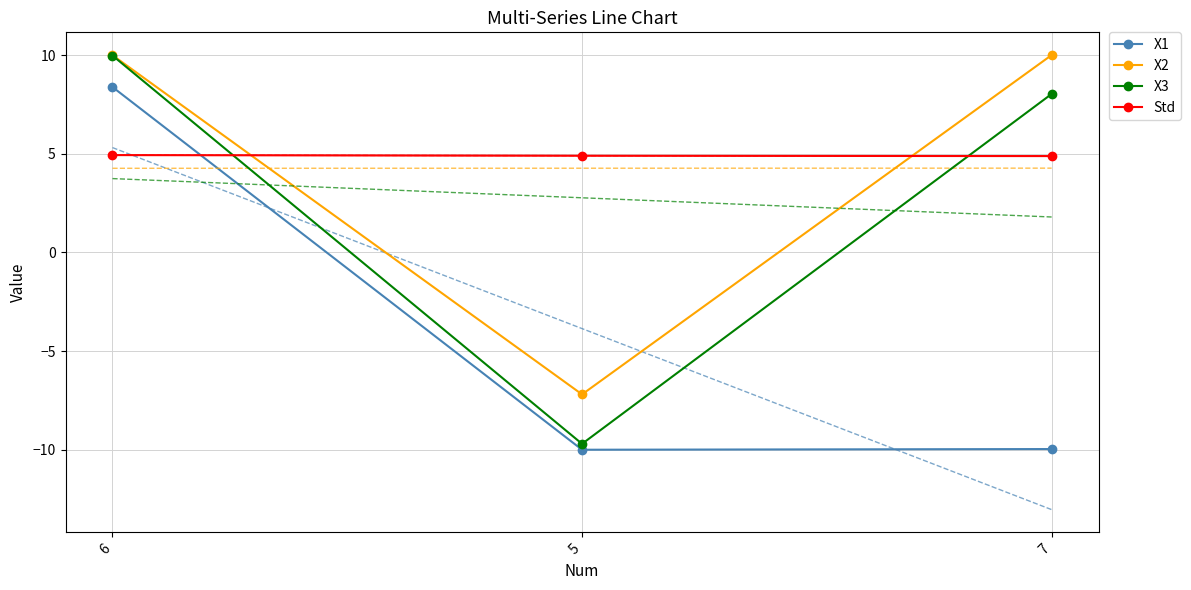

Reading left to right, what are all the values shown in this chart?

X1: 6=8.4	5=-10.0	7=-10.0
X2: 6=10.0	5=-7.2	7=10.0
X3: 6=10.0	5=-9.7	7=8.0
Std: 6=4.9	5=4.9	7=4.9